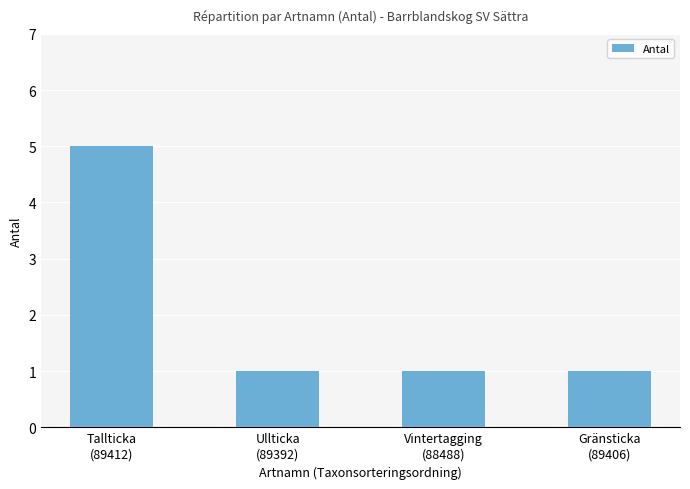

How many bars are there in total?

4